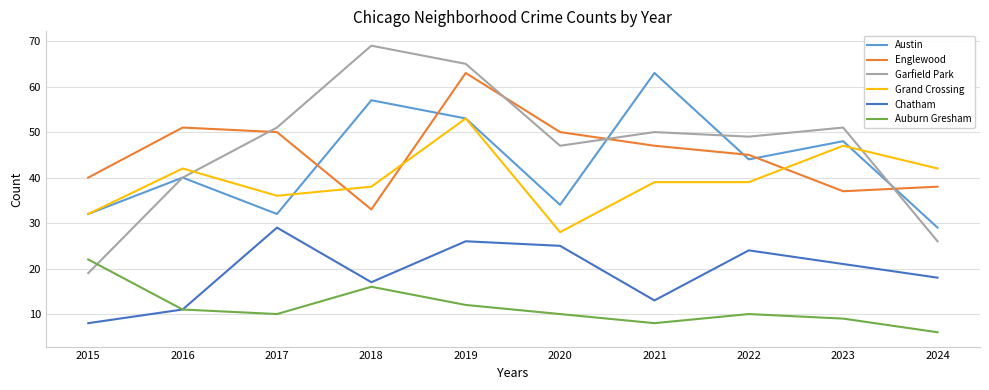

What is the difference between the maximum and minimum values in the Chatham series?

21